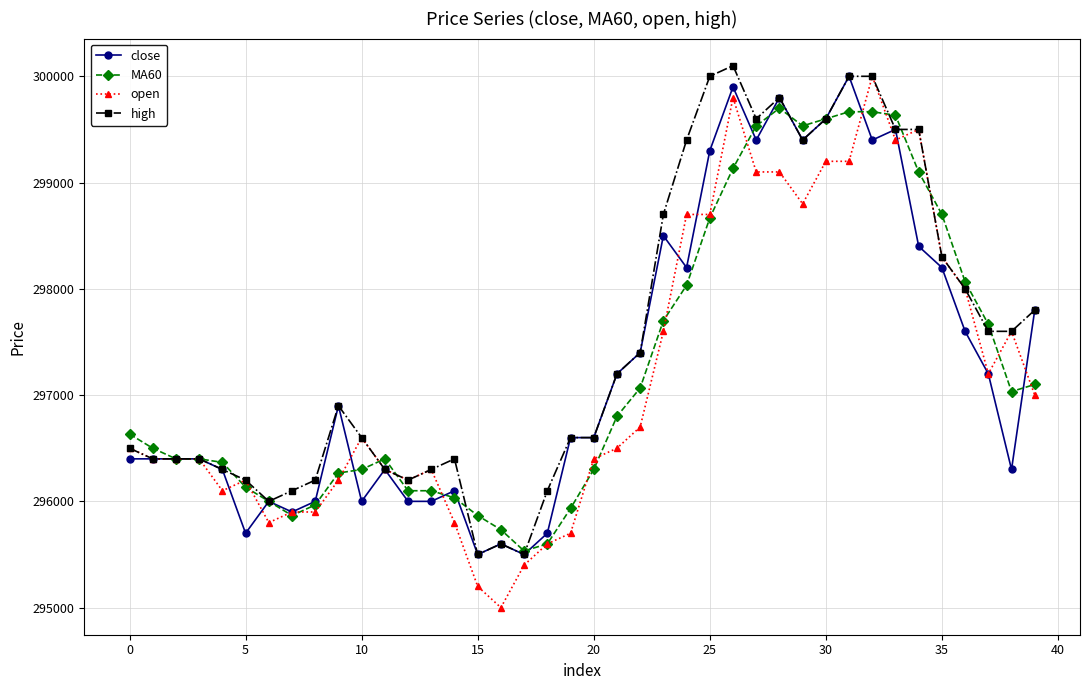

True or false: MA60 has more than 1 interior local peaks.

True